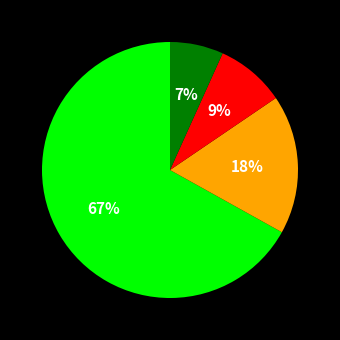

Count the number of slices in the pie.

4